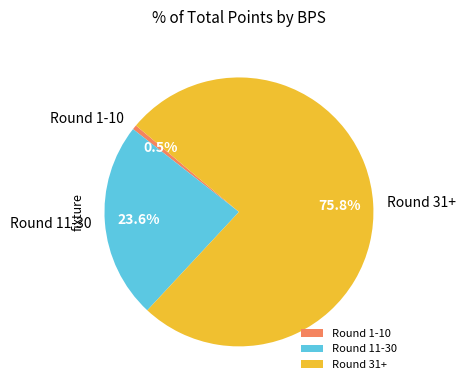

How many segments does this pie chart have?

3